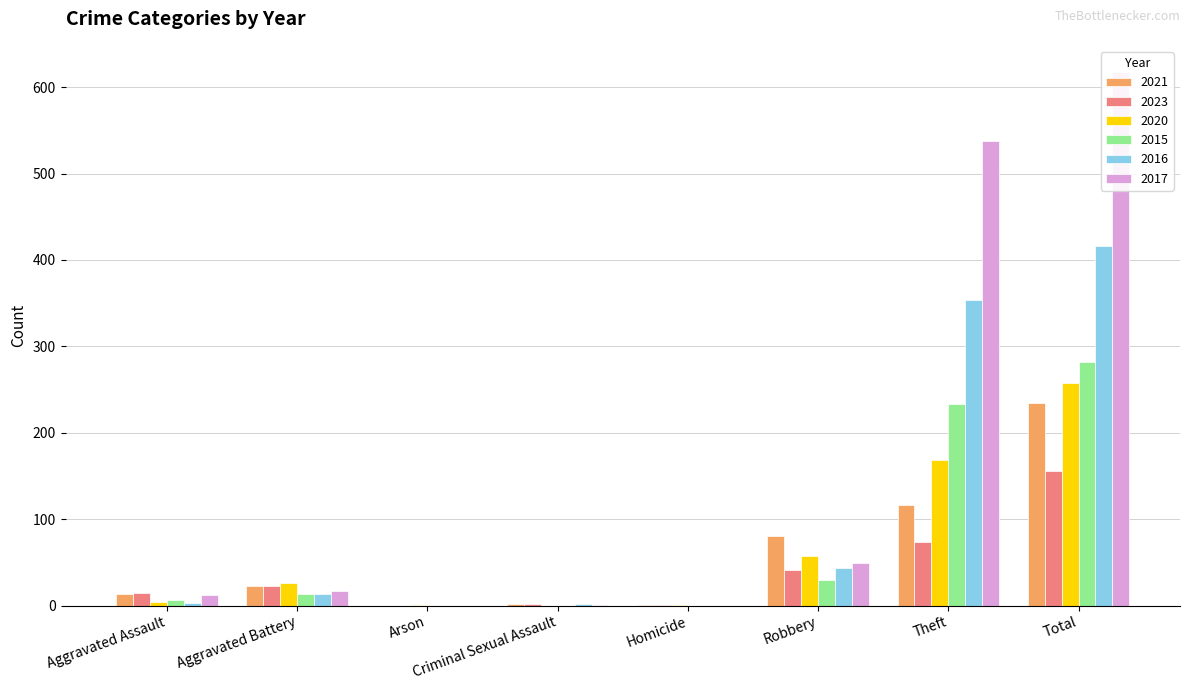

At which category is the sum across all series the highest?

Total